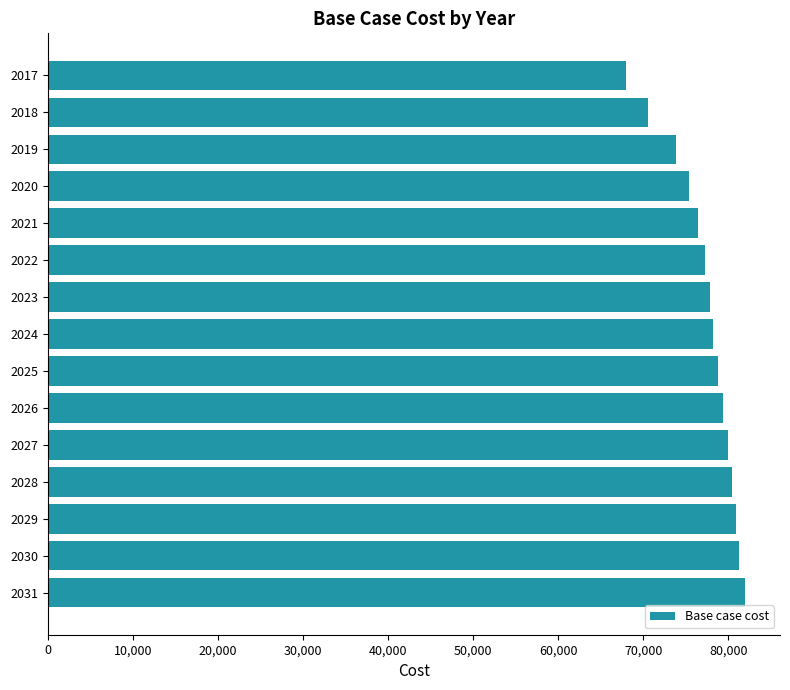

What is the value of the 12th bar from the top?

80366.3